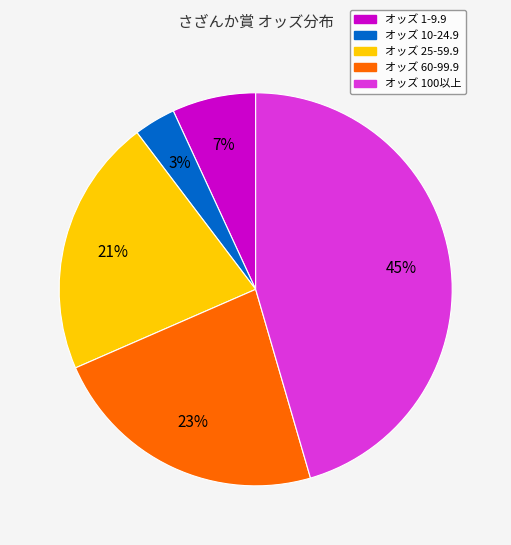

Is there any slice that represents more than half of the pie?

No